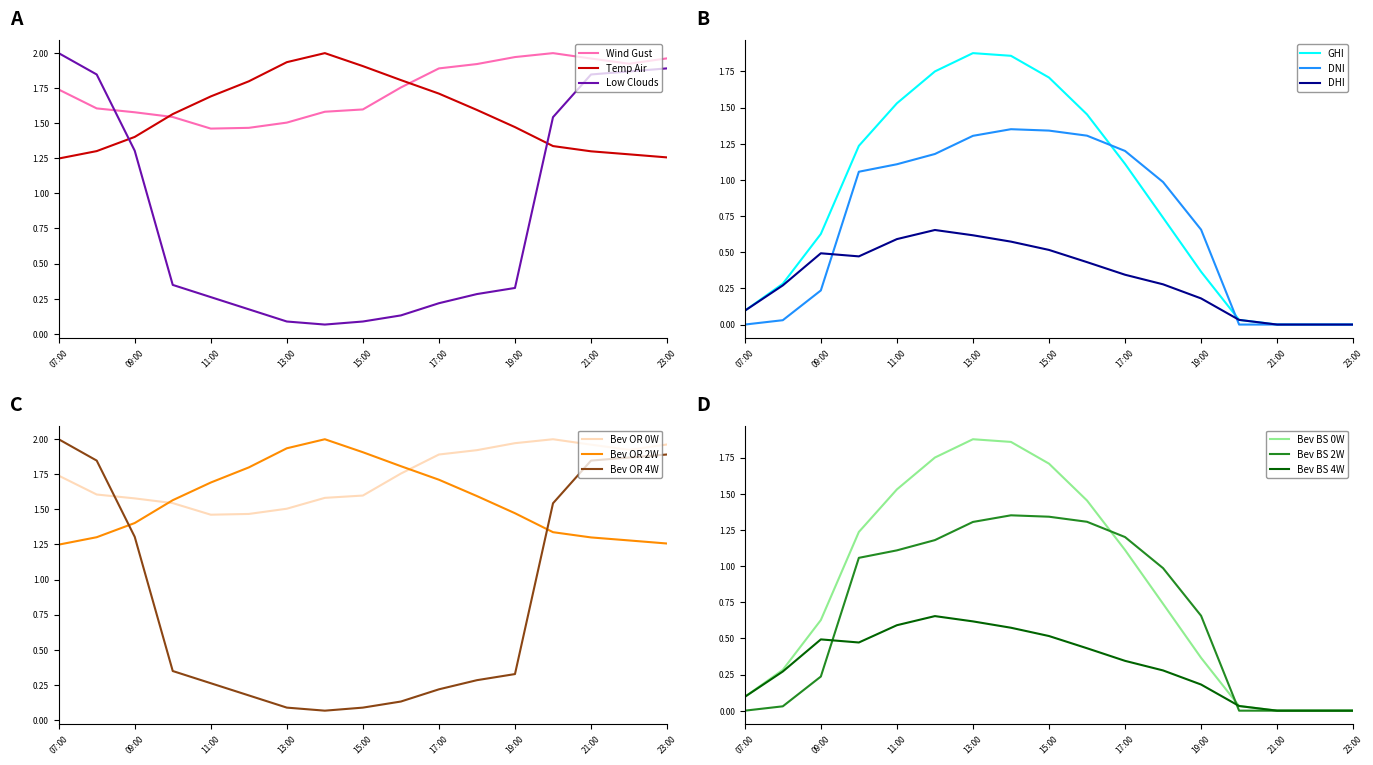

True or false: Wind Gust has a value of 0.7 at 11:00.

False